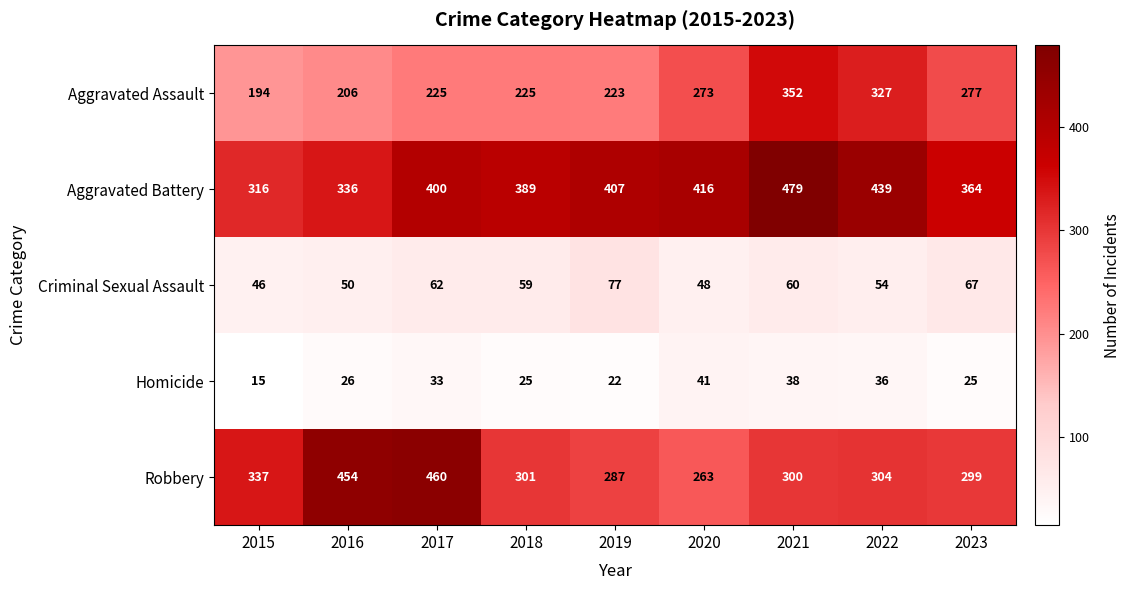

Where is Homicide nearest to the value 28?

2016